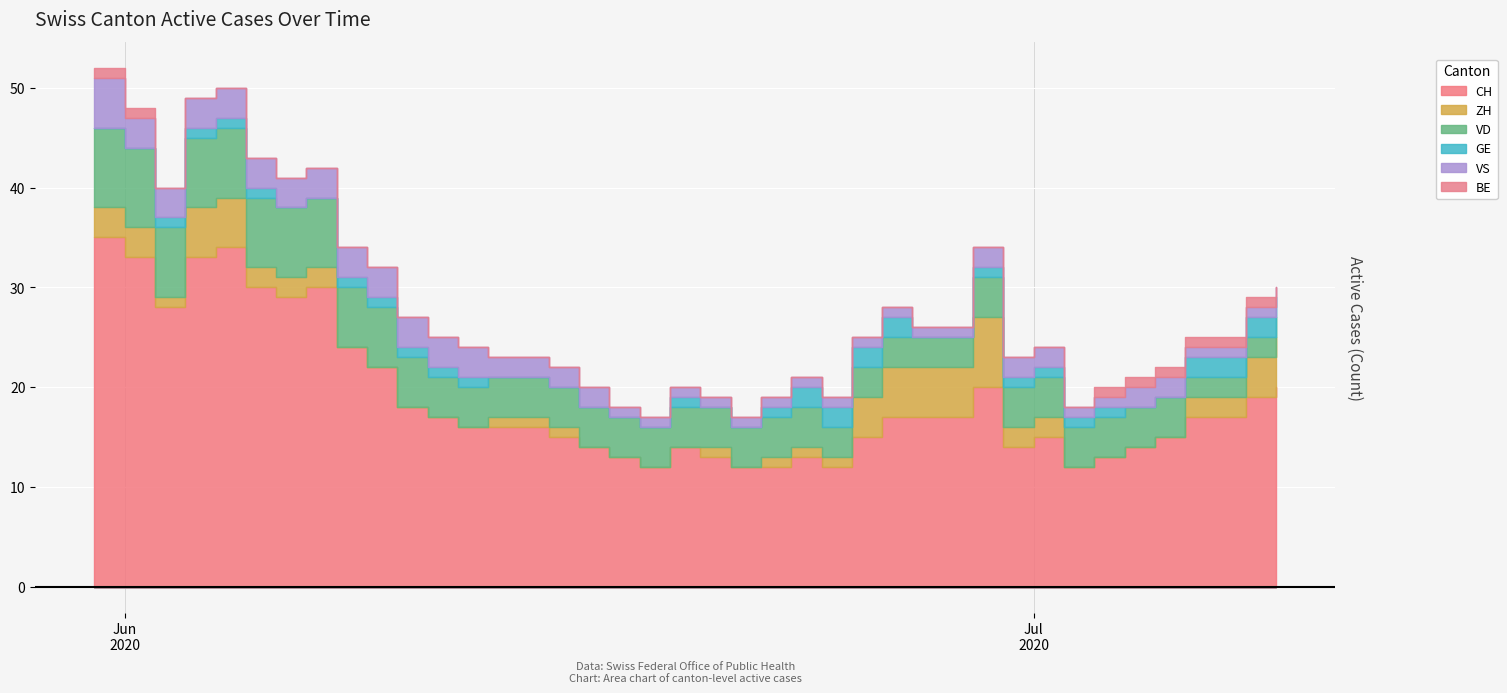

What are all the series names shown in the legend?

CH, ZH, VD, GE, VS, BE